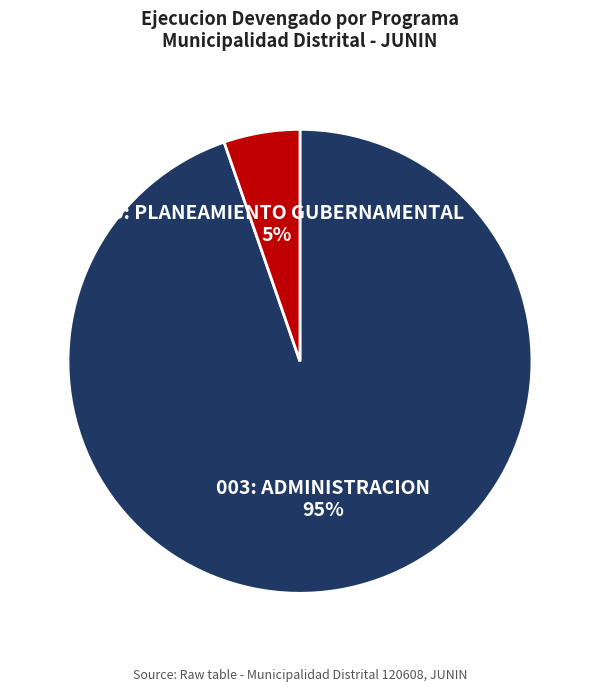

To the nearest percent, what is the average slice percentage?

50%